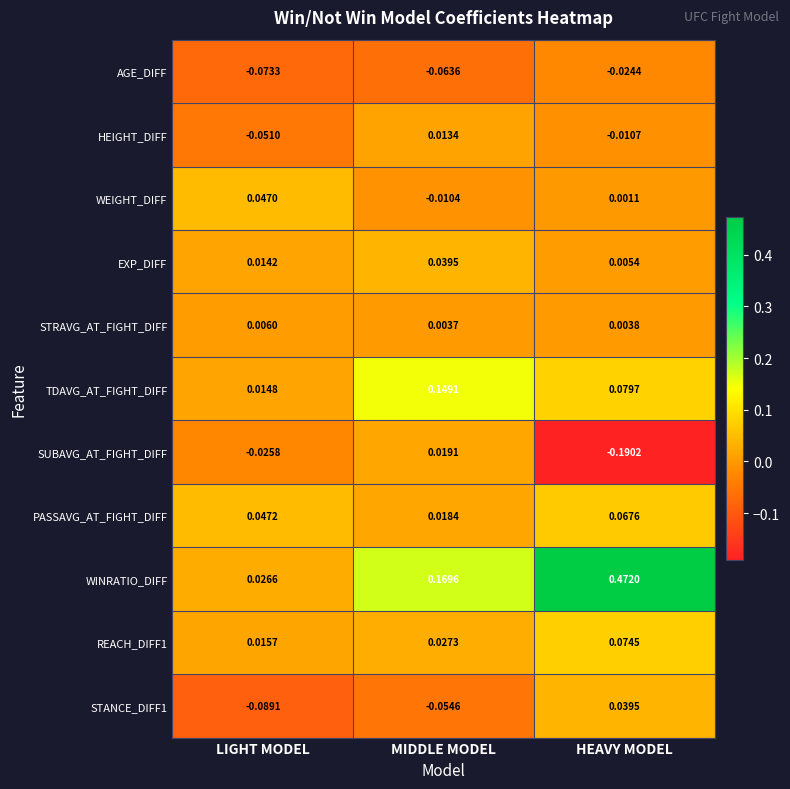

At which label is PASSAVG_AT_FIGHT_DIFF closest to 0?

MIDDLE MODEL